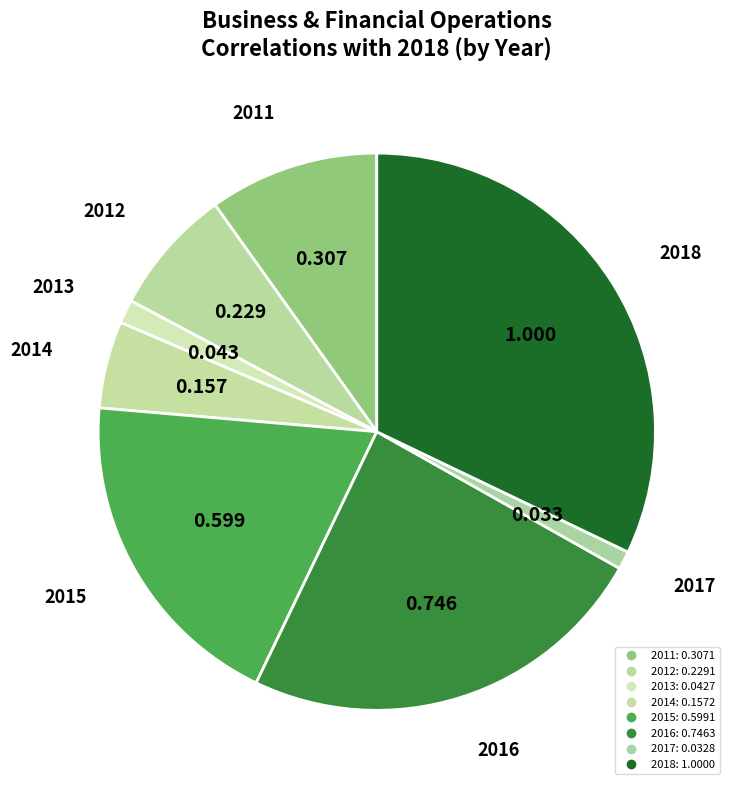

Which has a higher value, 2014 or 2015?

2015